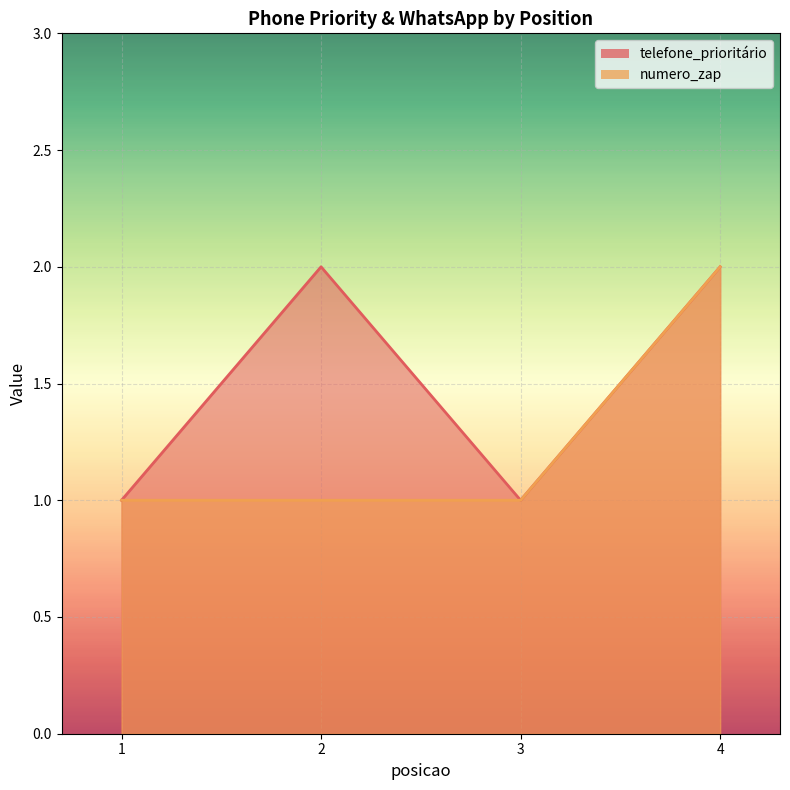

Which series changed the most between 1 and 2?

telefone_prioritário